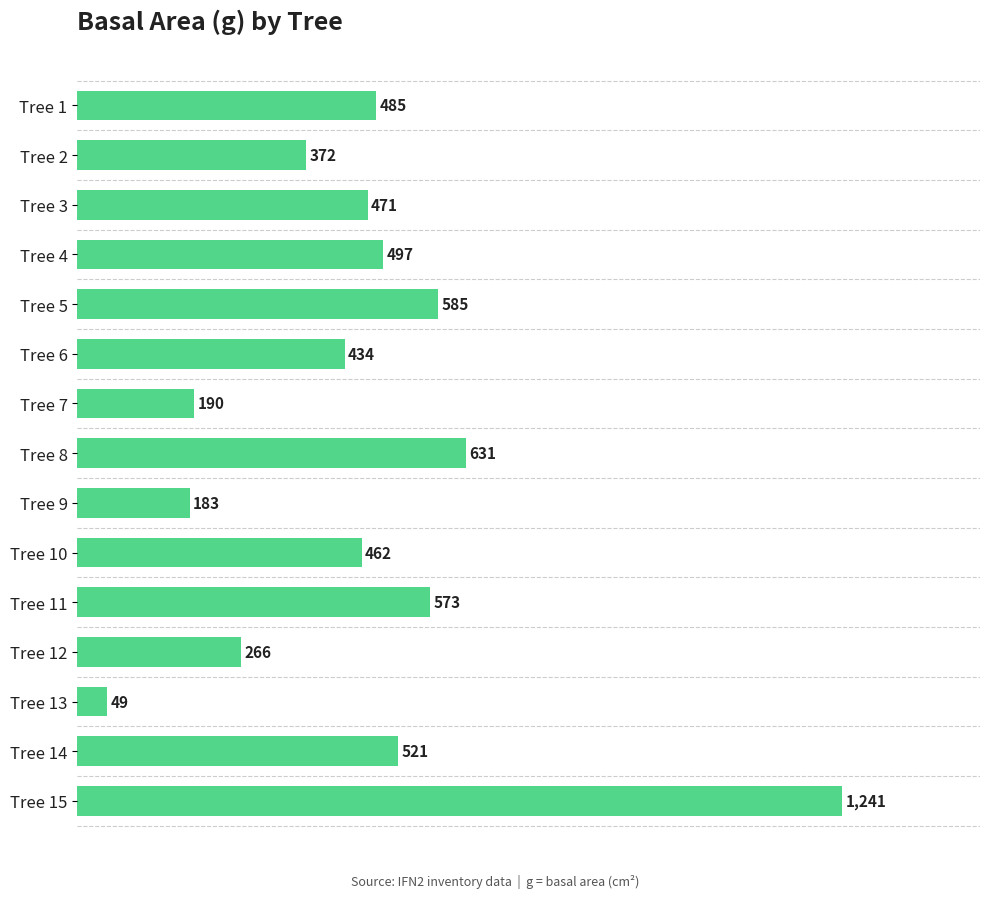

How many values are below 471?

7